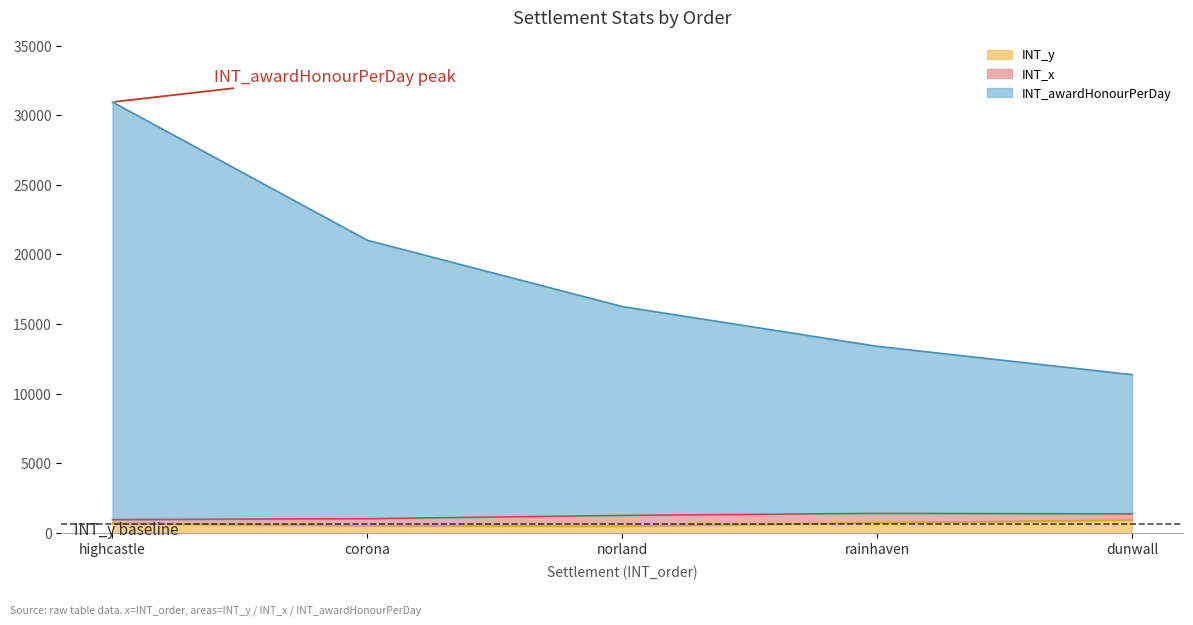

What is the difference between the maximum and minimum values in the INT_awardHonourPerDay series?

19587